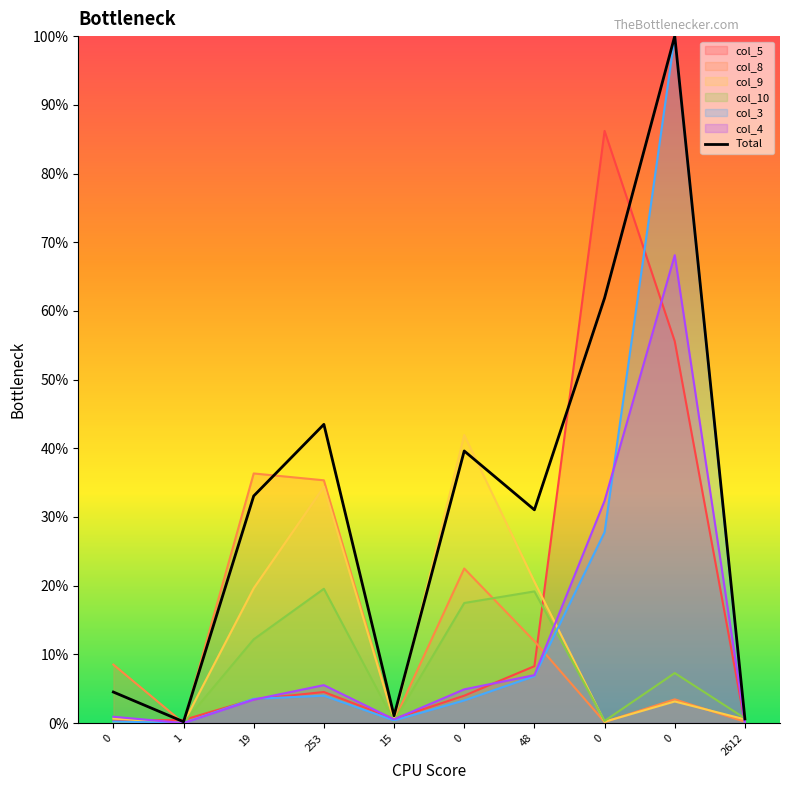

Where is the data nearest to the value 50?

253